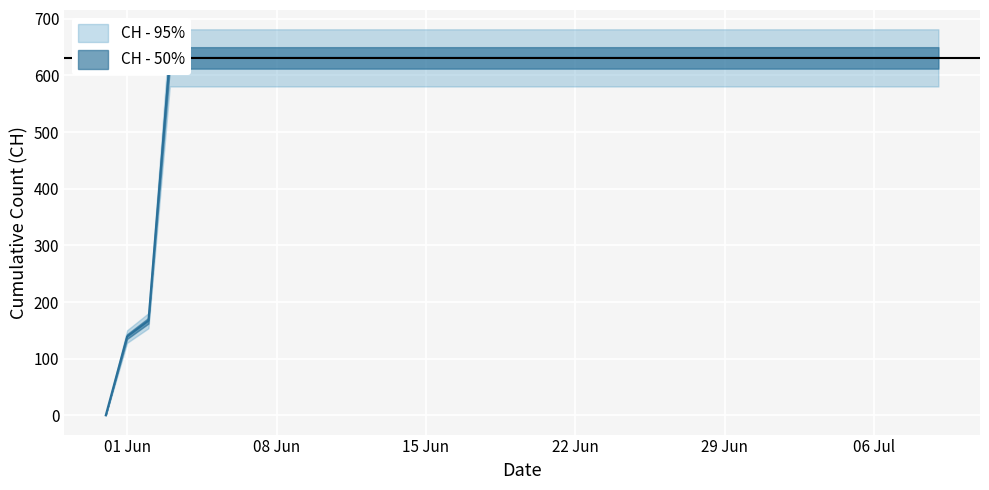

Which has a higher value, 2020-06-13 or 2020-06-26?

2020-06-13